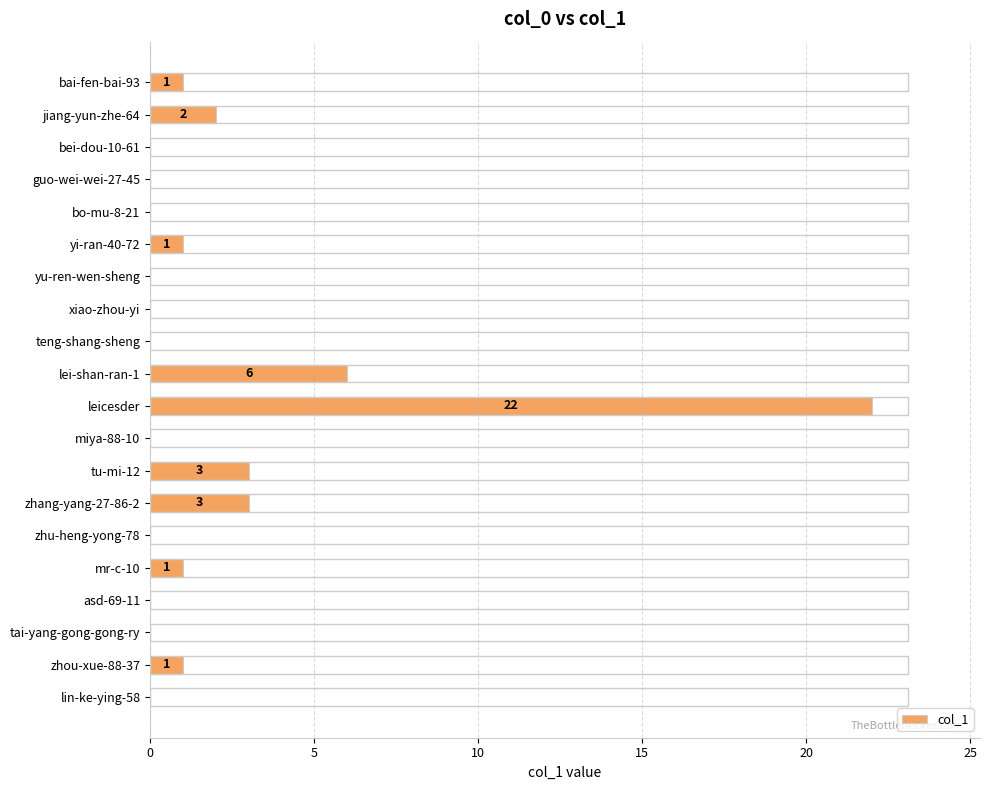

Are the bars horizontal?

Yes